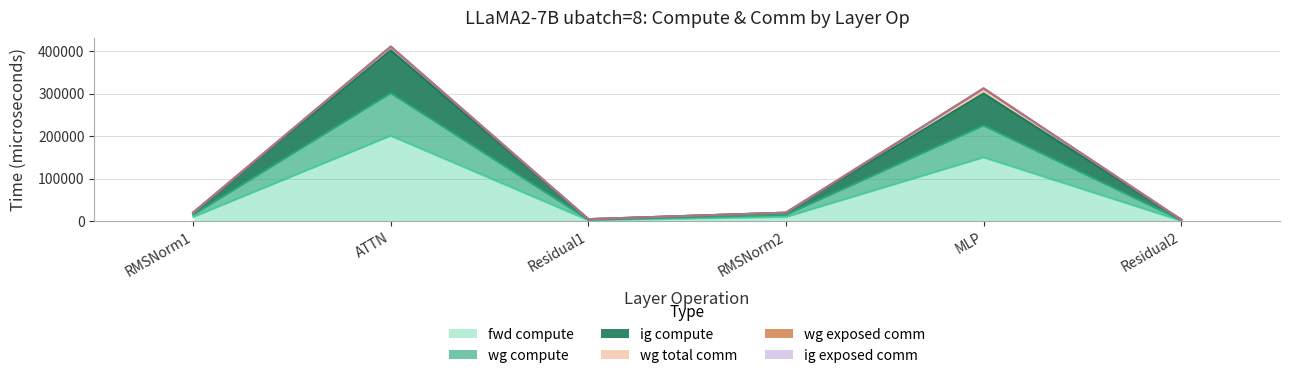

Does the chart display data point markers on the line(s)?

No